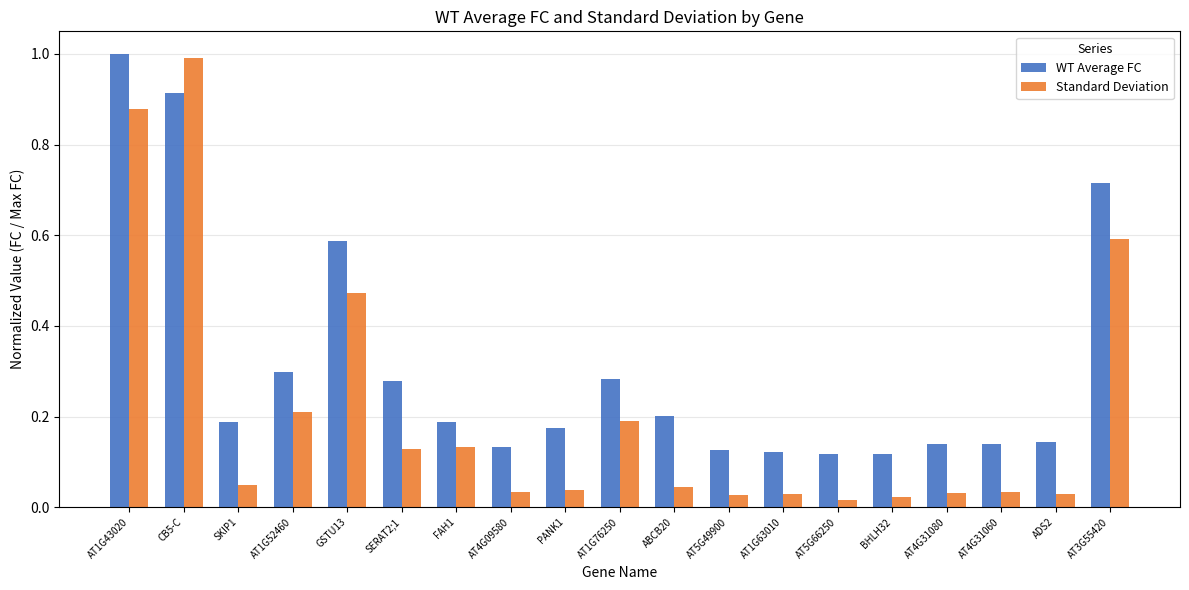

Is the value of WT Average FC at AT1G63010 greater than the value of Standard Deviation at AT5G66250?

Yes